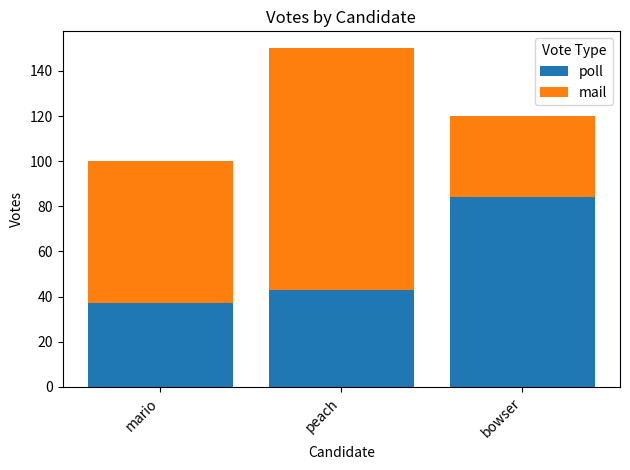

What are all the series names shown in the legend?

poll, mail